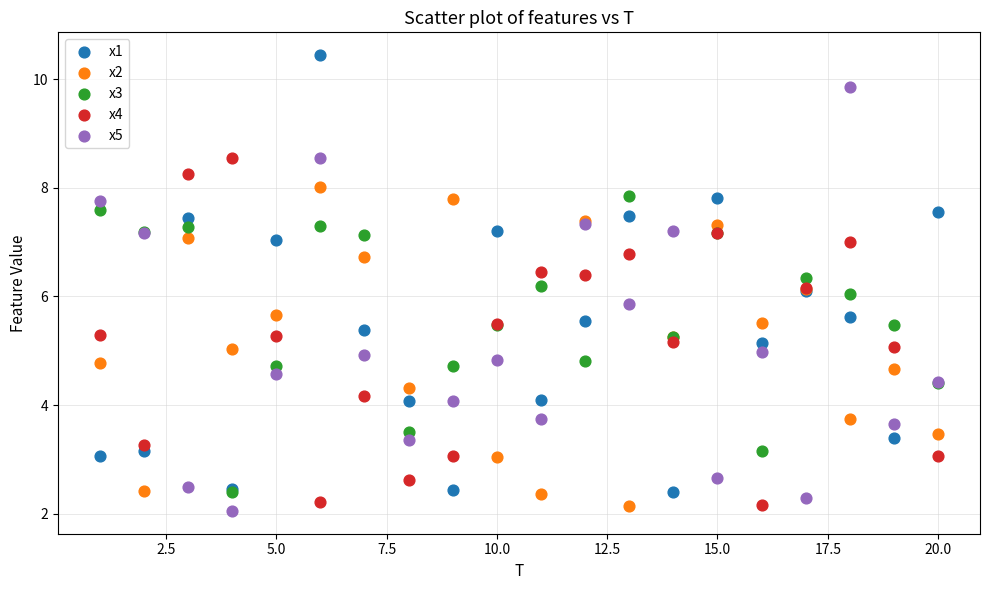

Which series reaches the minimum Y coordinate?

x5